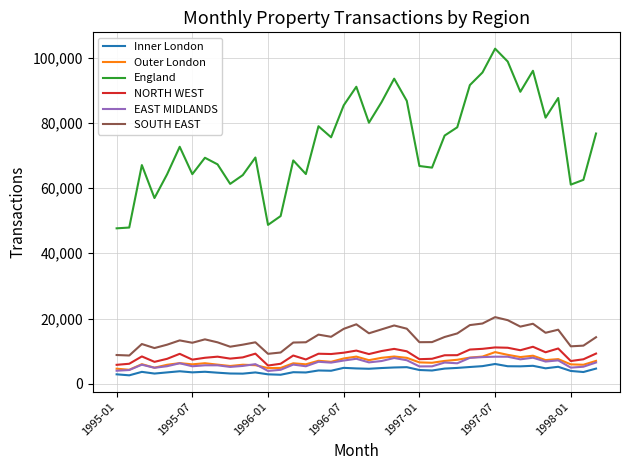

Which series has the largest total across all categories?

England